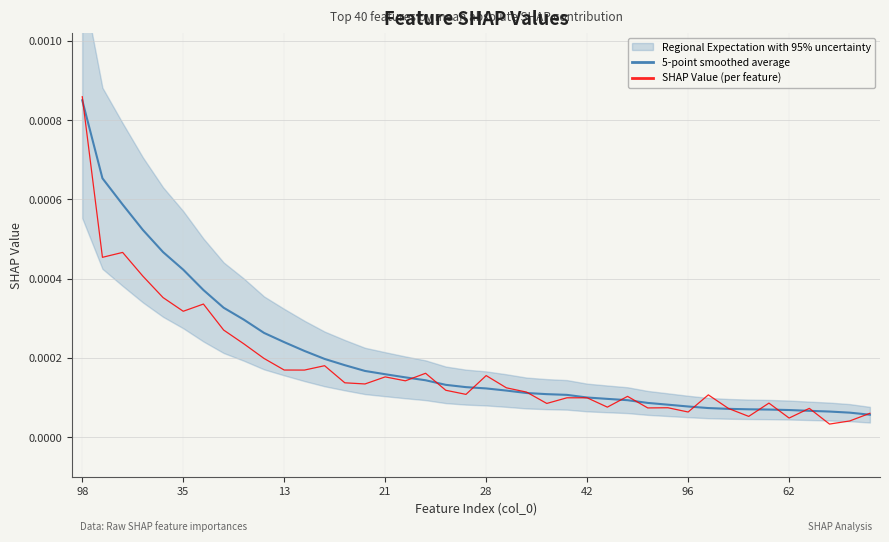

True or false: 5-point smoothed average has more than 1 interior local peaks.

False